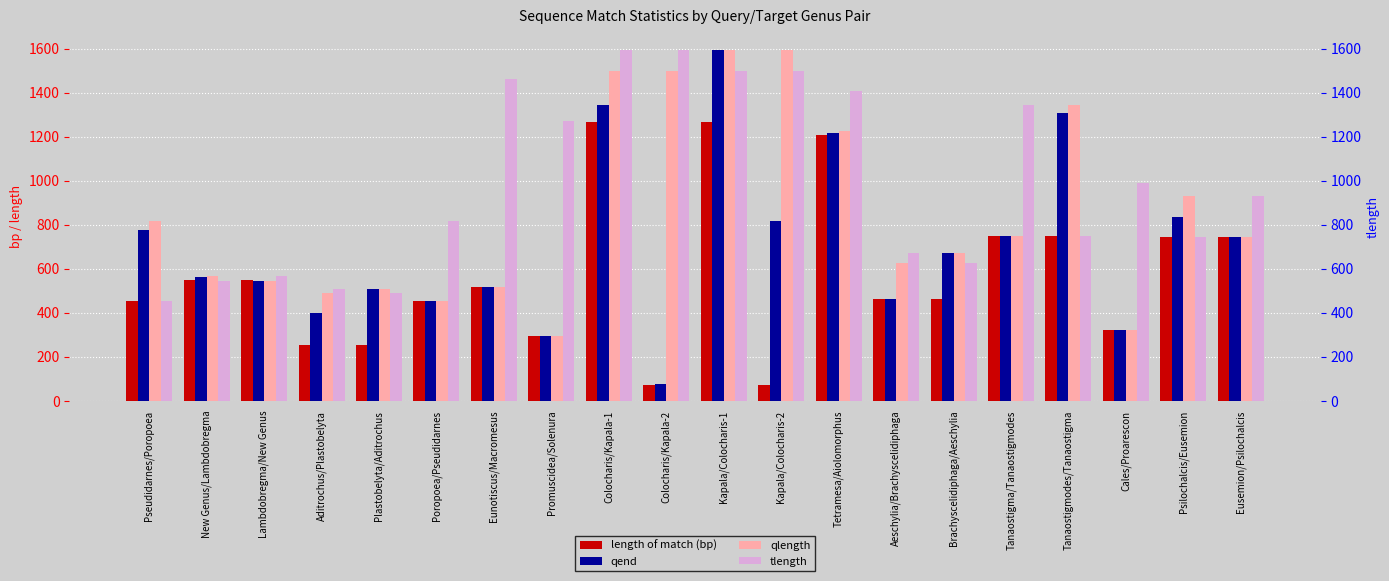

What is the difference between the tlength values at Colocharis/Kapala-2 and Tetramesa/Aiolomorphus?

188